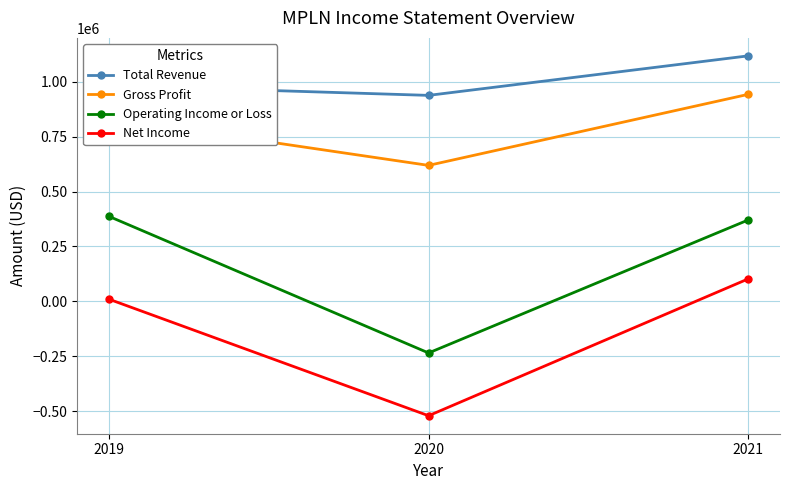

The value of Total Revenue at 2020 is 937800. True or false?

True